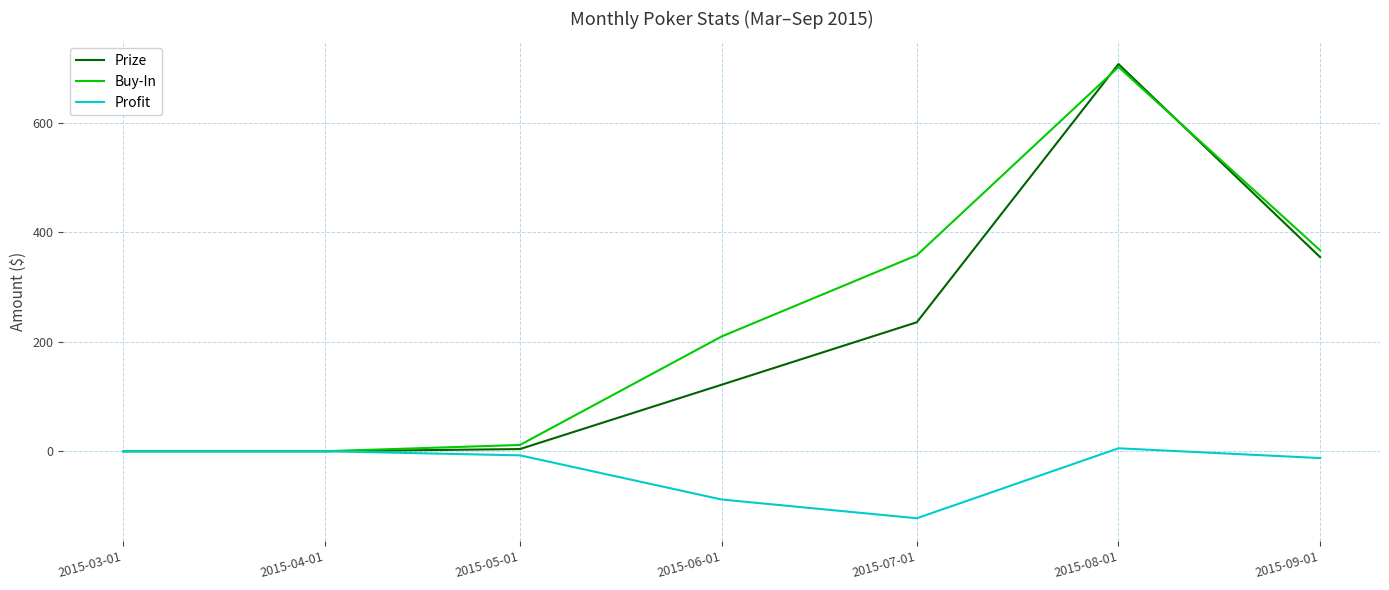

At which label is Prize closest to 353?

2015-09-01